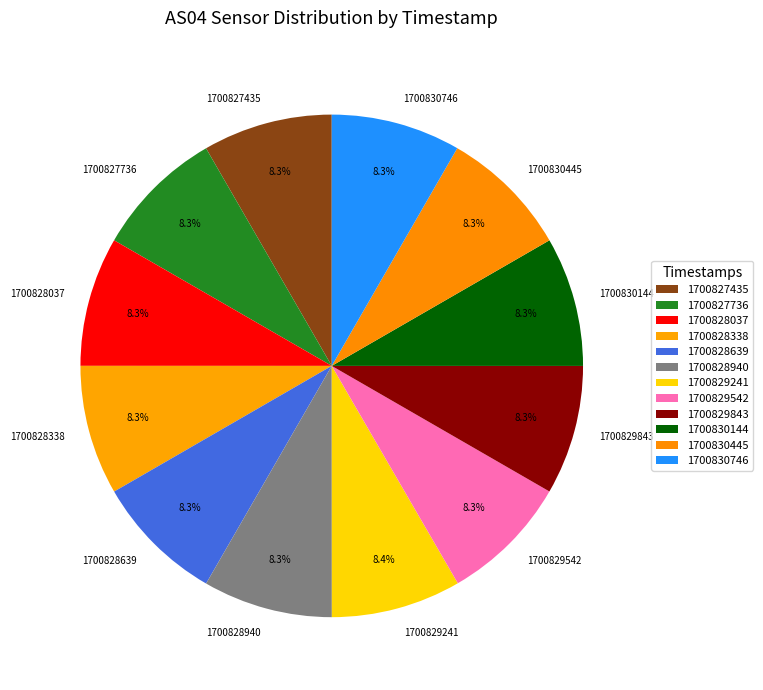

To the nearest percent, what portion does 1700828639 represent?

8%